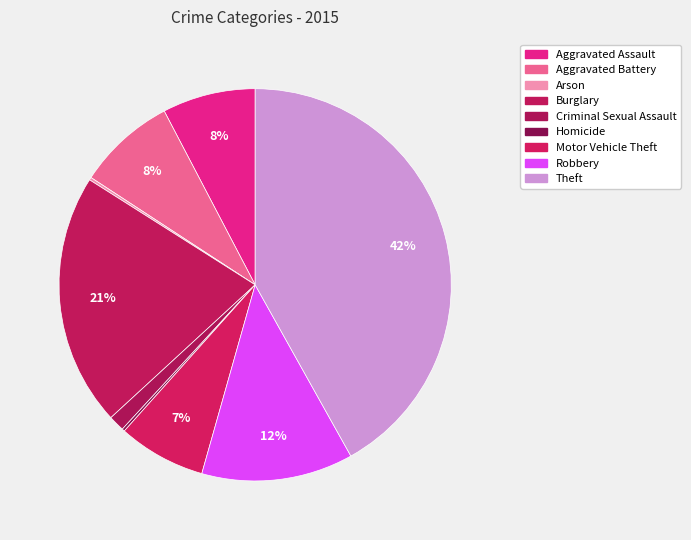

Which category has the smallest portion of the pie?

Arson